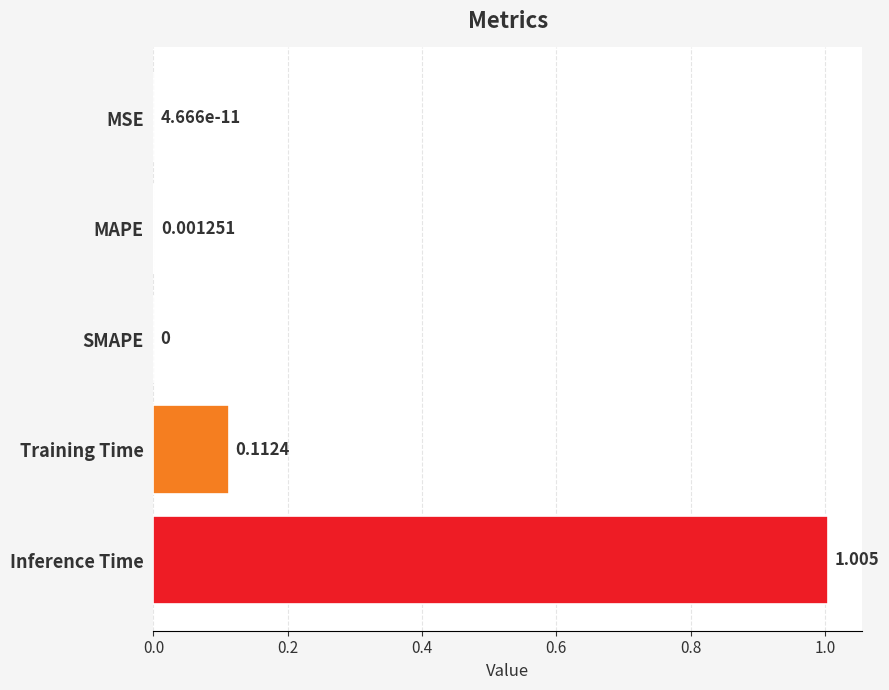

Are the bars horizontal?

Yes